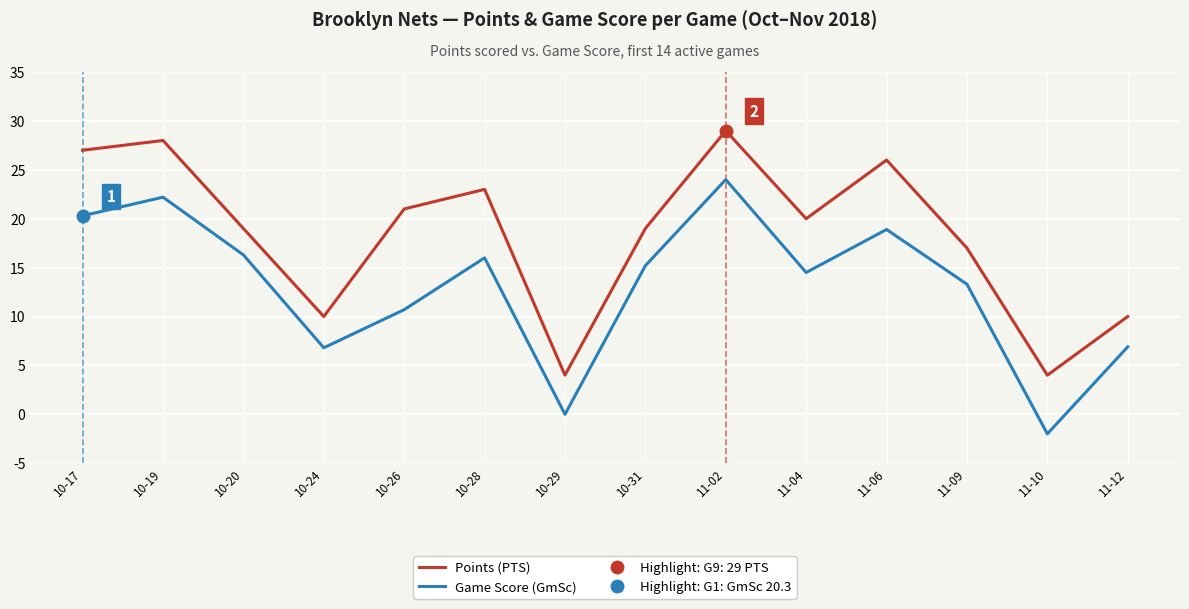

What is the sum of the Game Score (GmSc) values at 11-12 and 11-04?

21.4